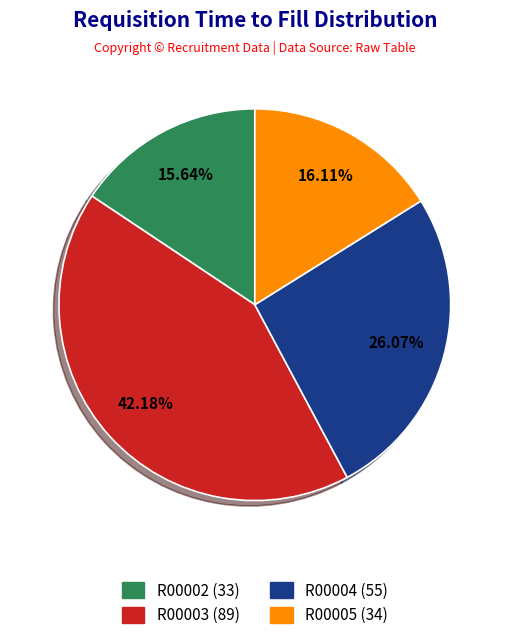

Does any single category account for the majority?

No